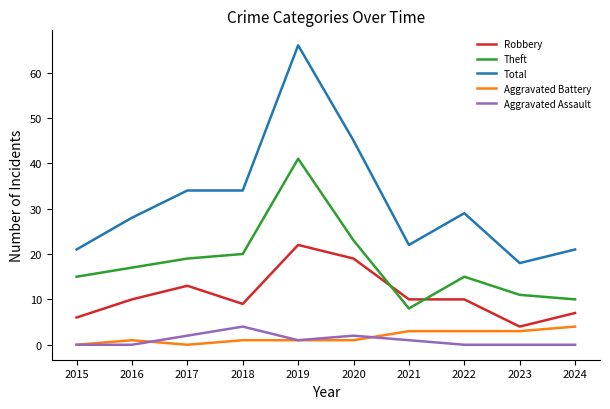

Which series changed the most between 2015 and 2022?

Total